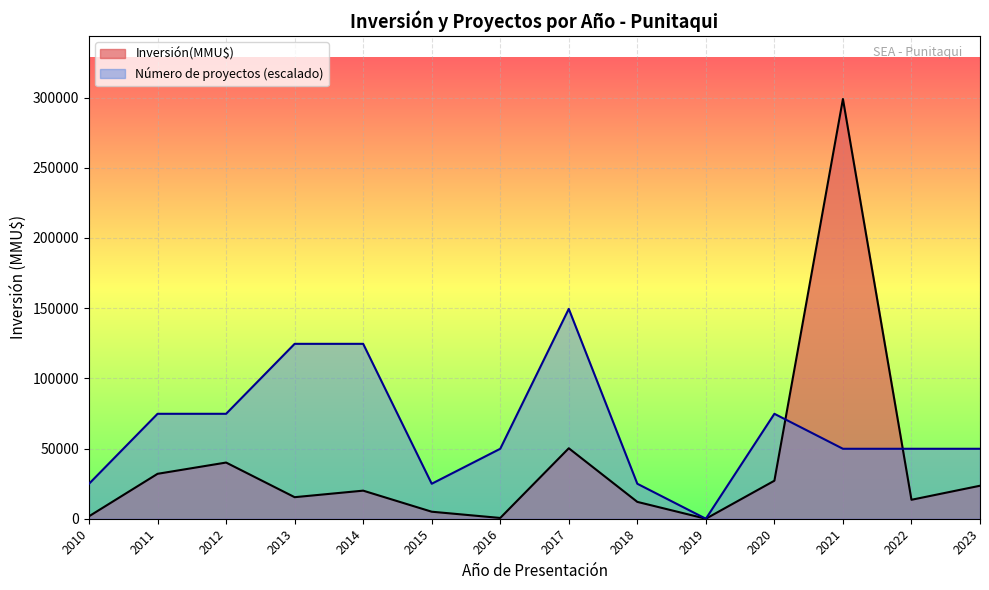

What is the greatest value displayed?

299000.0